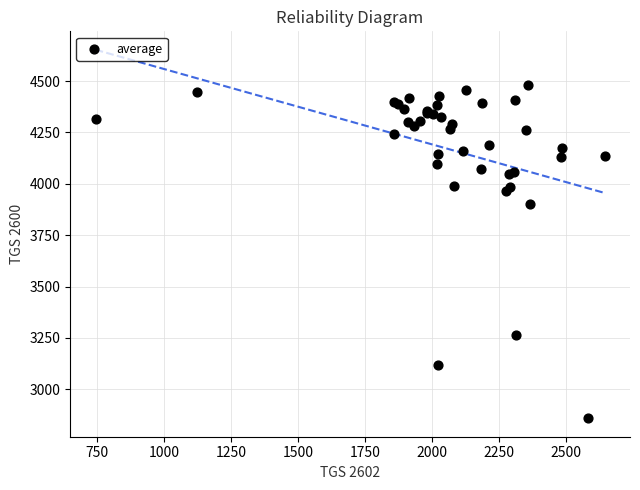

What Y value in the scatter plot is closest to 3670?

3904